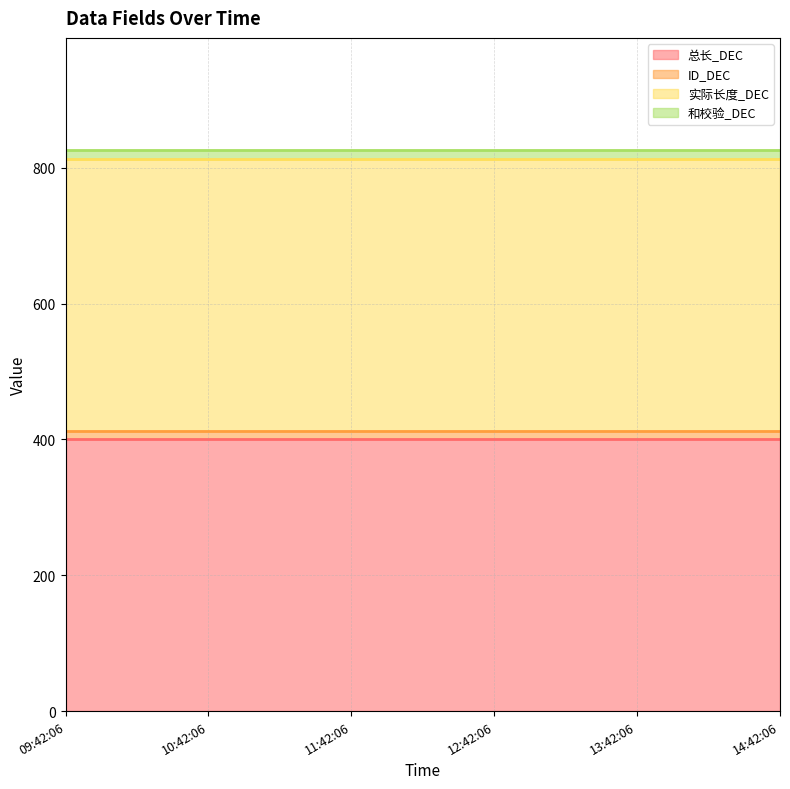

What is the average value of the 总长_DEC series?

400